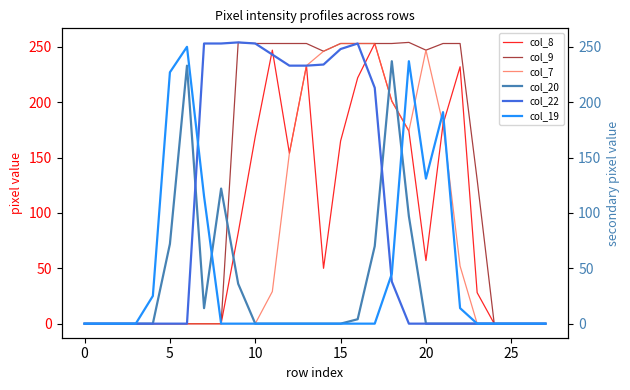

What is the label of the 25th point from the left?

24